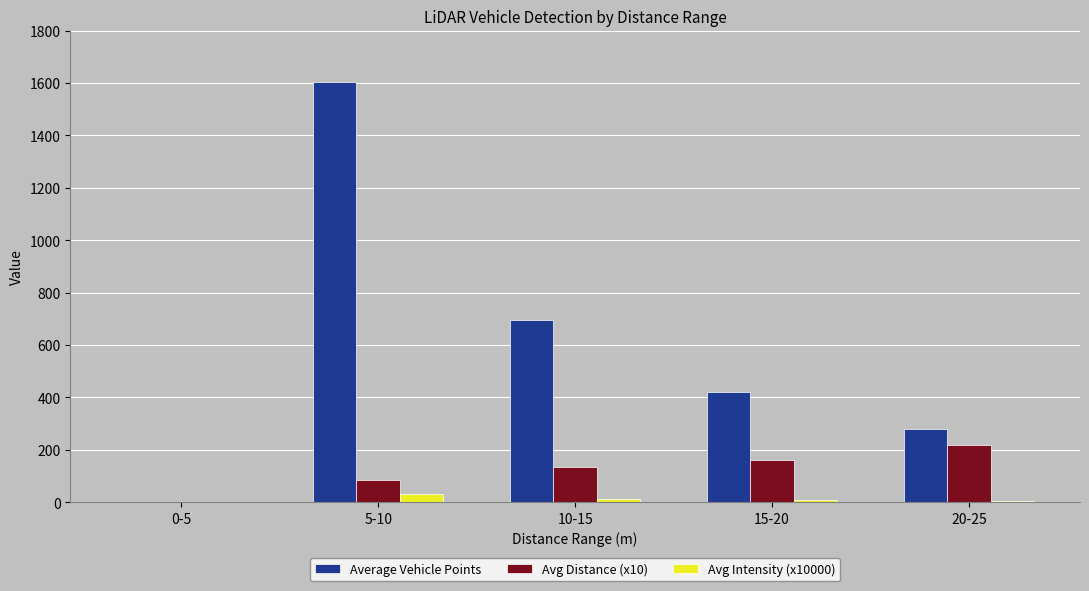

How many groups of bars are there?

5